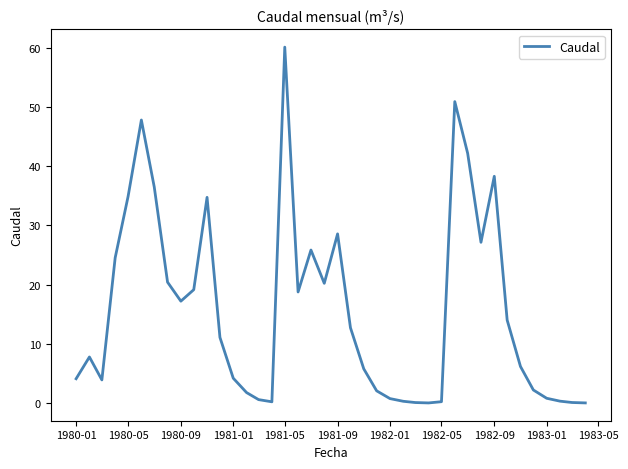

What is the maximum value shown in the chart?

60.1